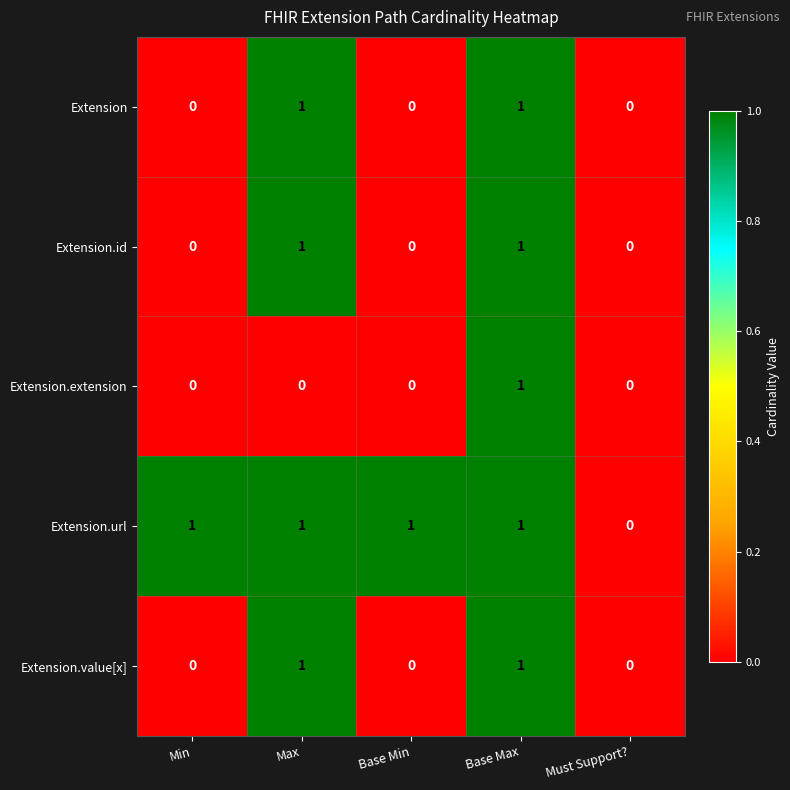

Which series has the largest total across all categories?

Extension.url